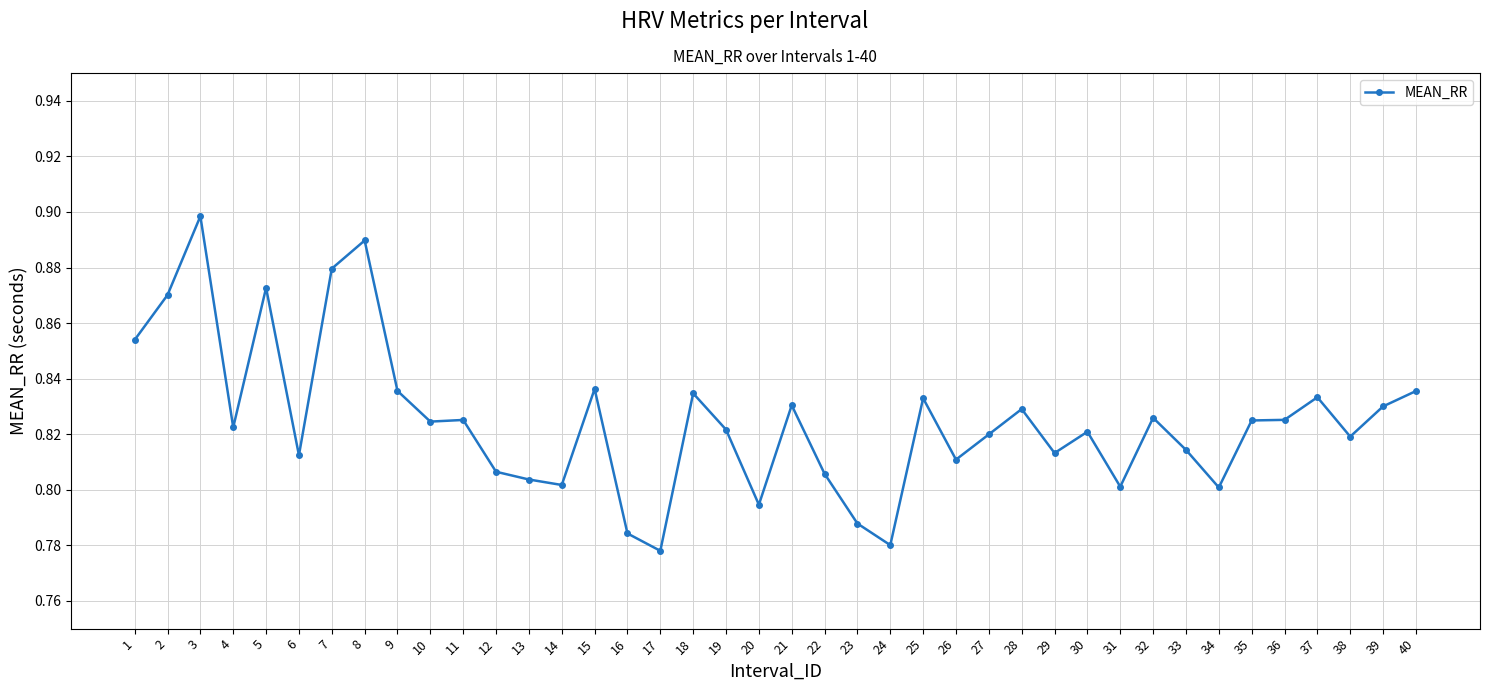

What is the sum of all values?

33.0